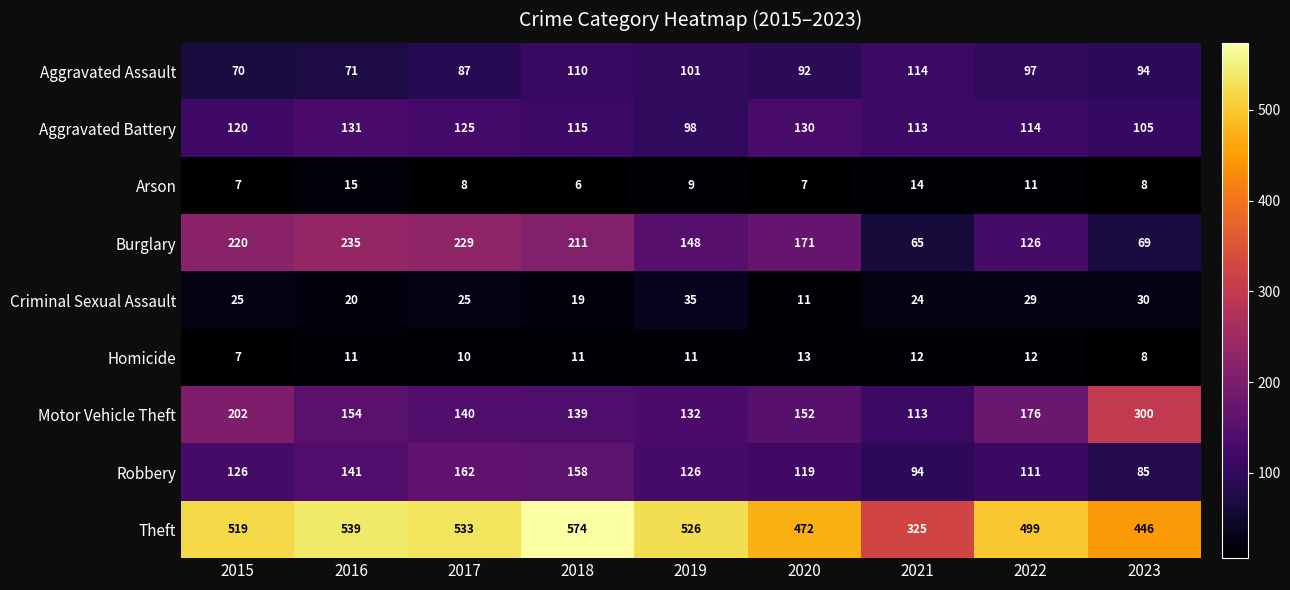

What is the greatest value displayed?

574